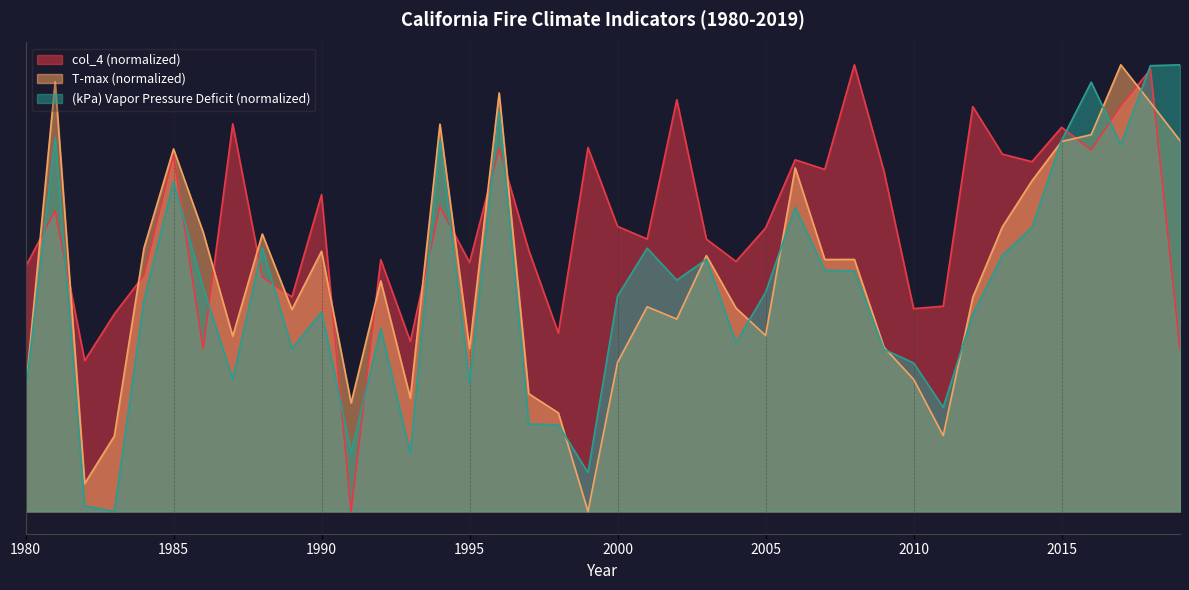

What is the difference between the maximum and minimum values in the col_4 series?

3.0